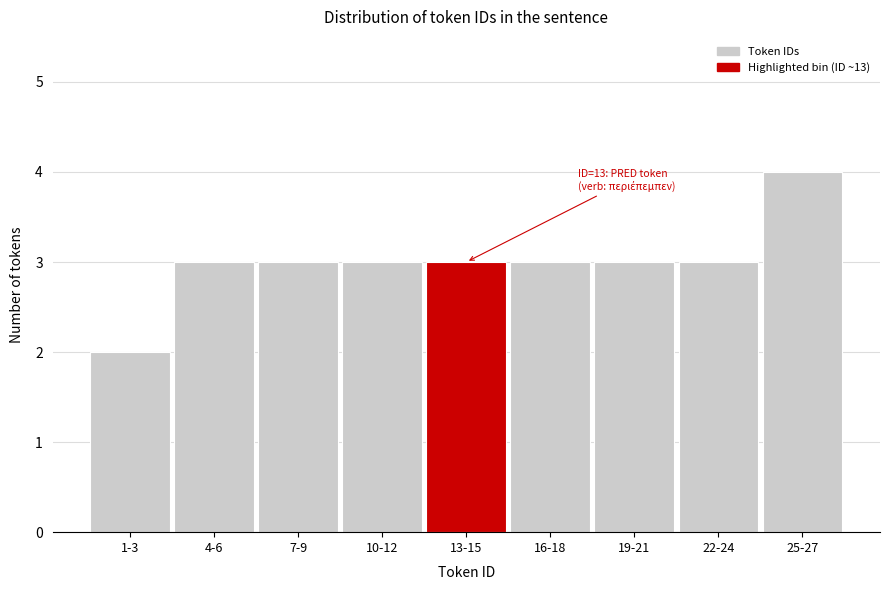

Reading right to left, extract all data points from this chart.

25-27=4	22-24=3	19-21=3	16-18=3	13-15=3	10-12=3	7-9=3	4-6=3	1-3=2